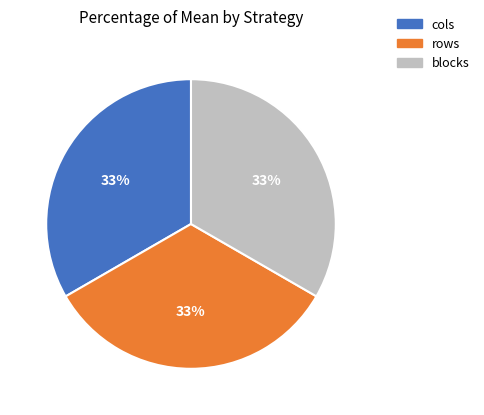

Count the number of slices in the pie.

3